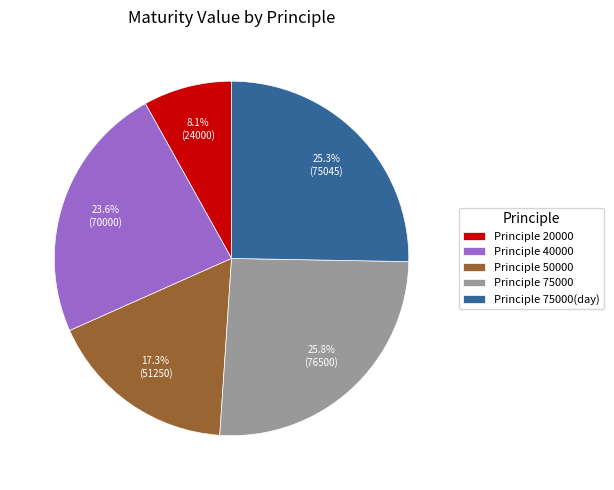

What percentage is NOT represented by Principle 75000(day)?

74.7%